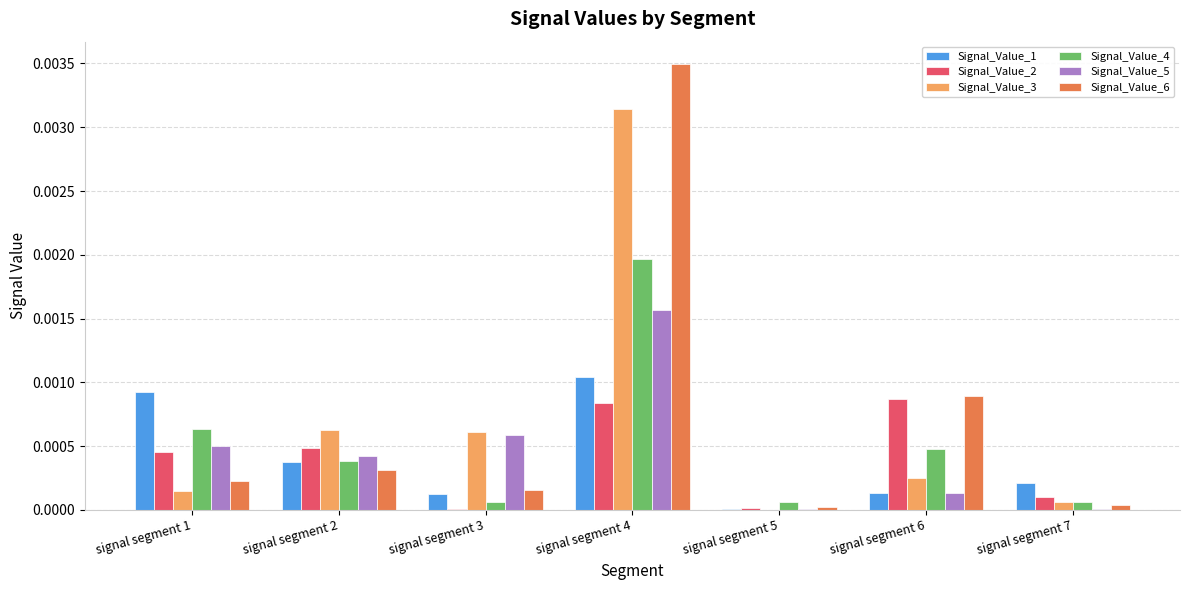

How many groups of bars are there?

7